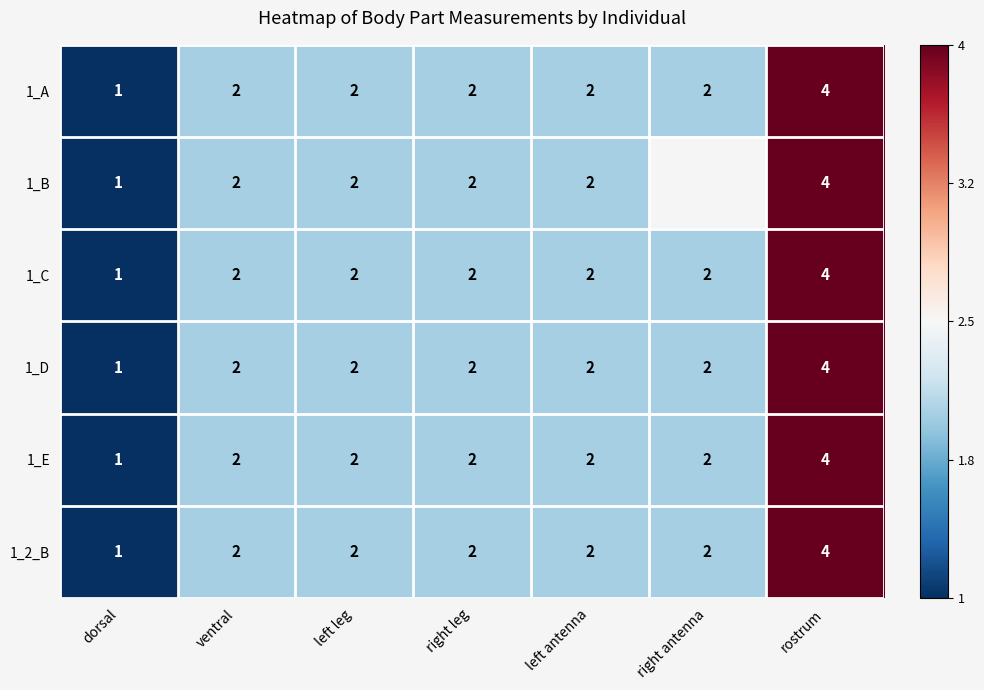

What is the sum of all 1_E values?

15